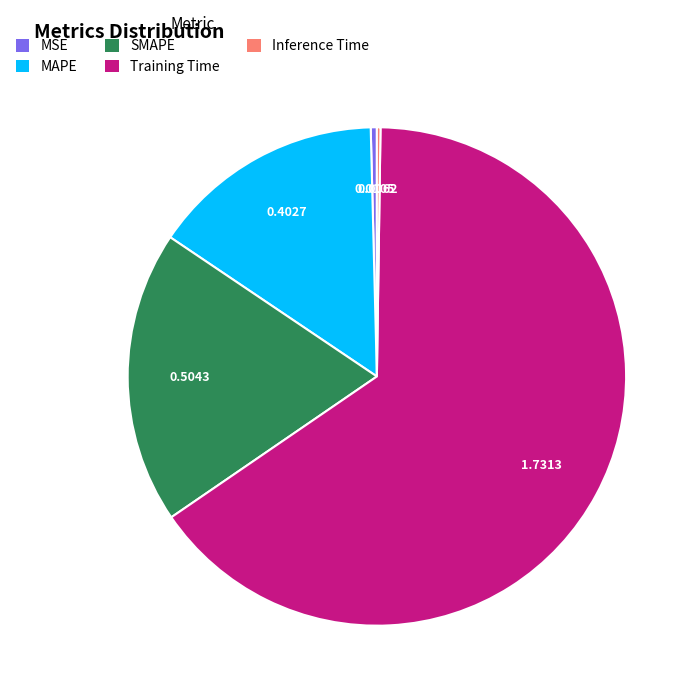

Is there a majority slice in this chart?

Yes